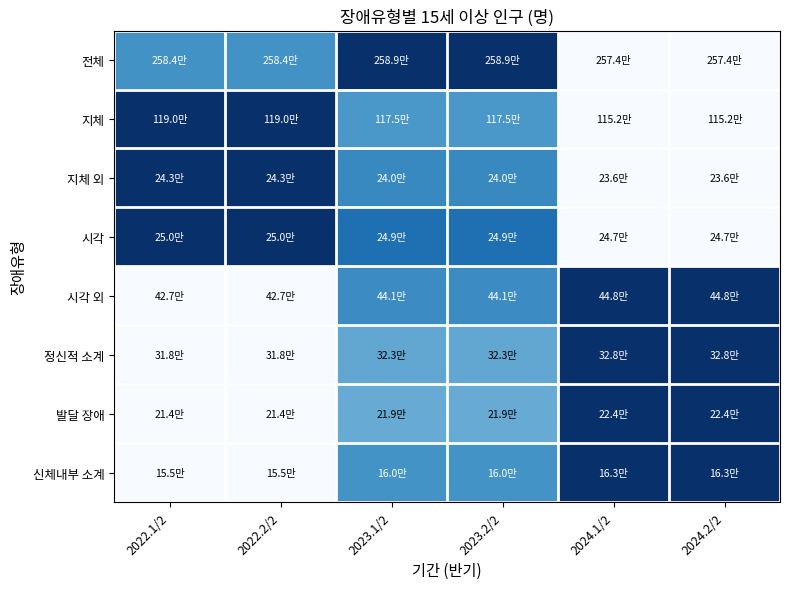

Count the number of categories in the chart.

6